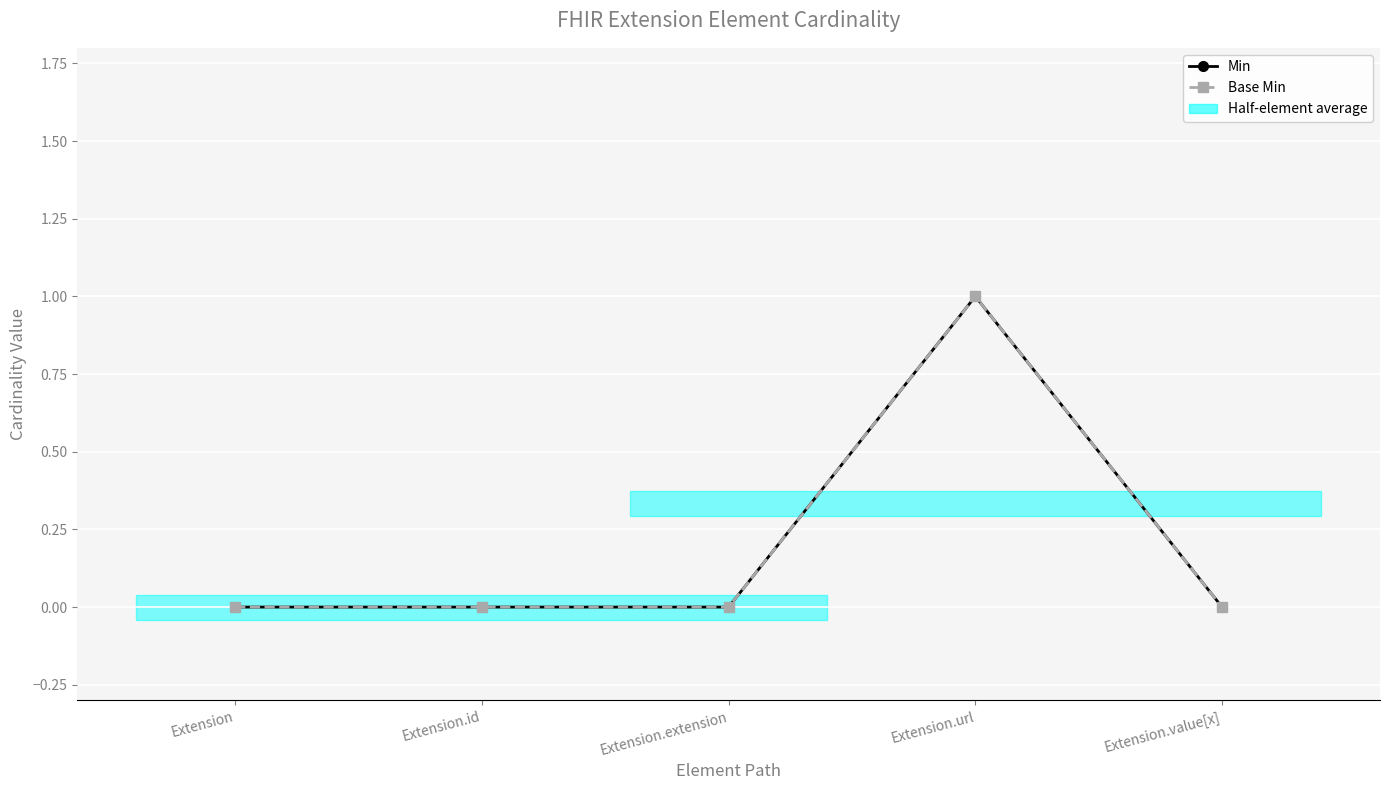

Between Extension.id and Extension.url, which series saw the biggest shift?

Min